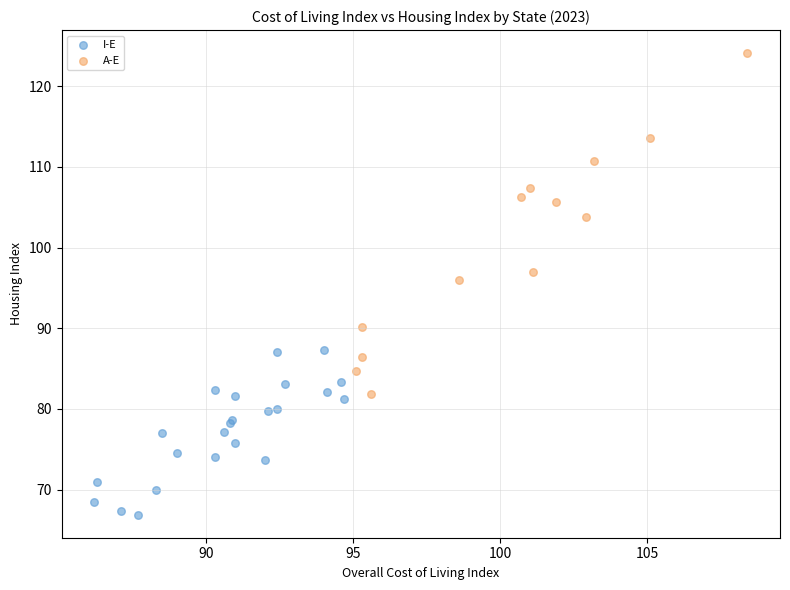

Which series contains the lowest Y value?

I-E